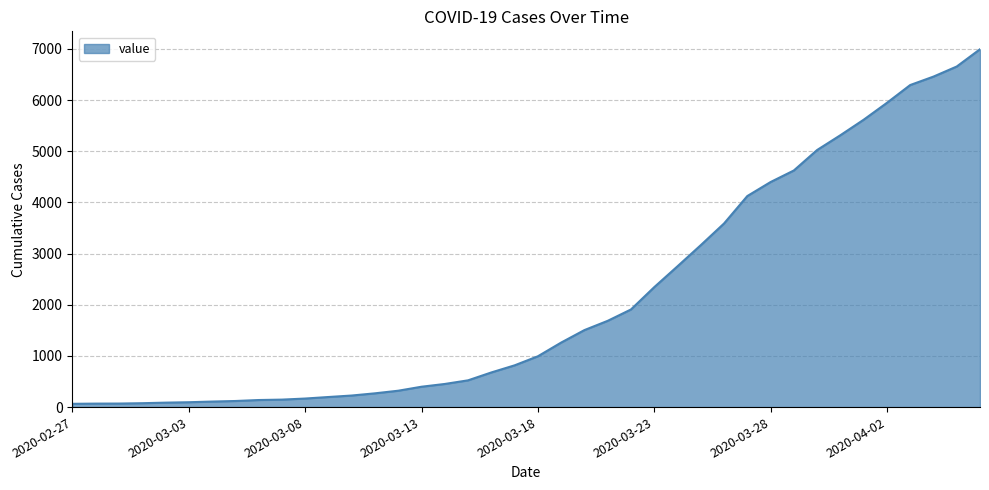

What is the greatest value displayed?

6995